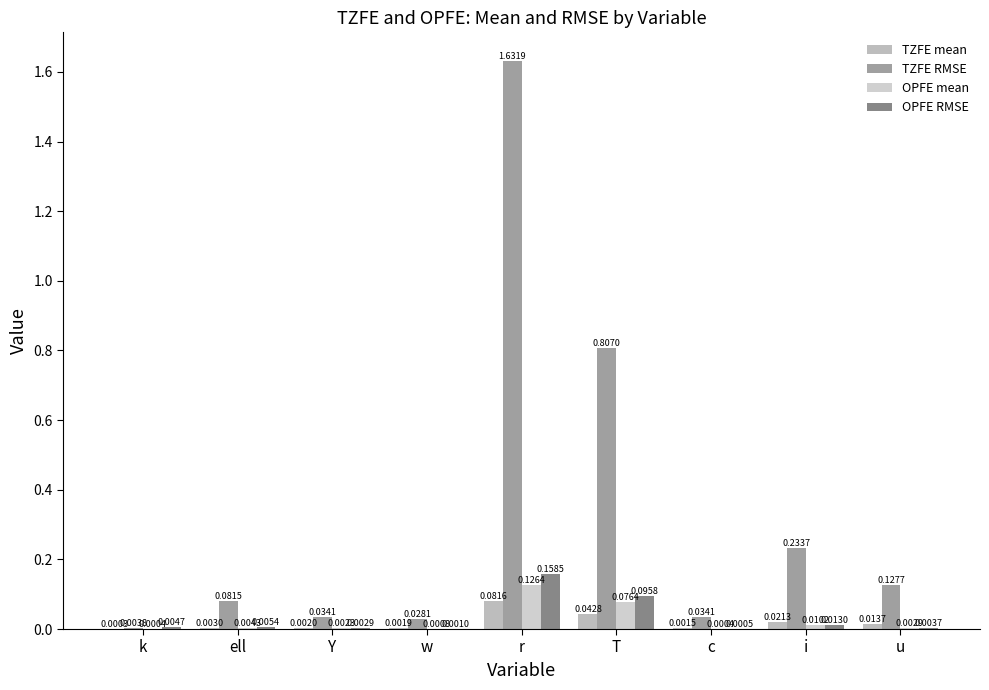

What position from the left is k?

1